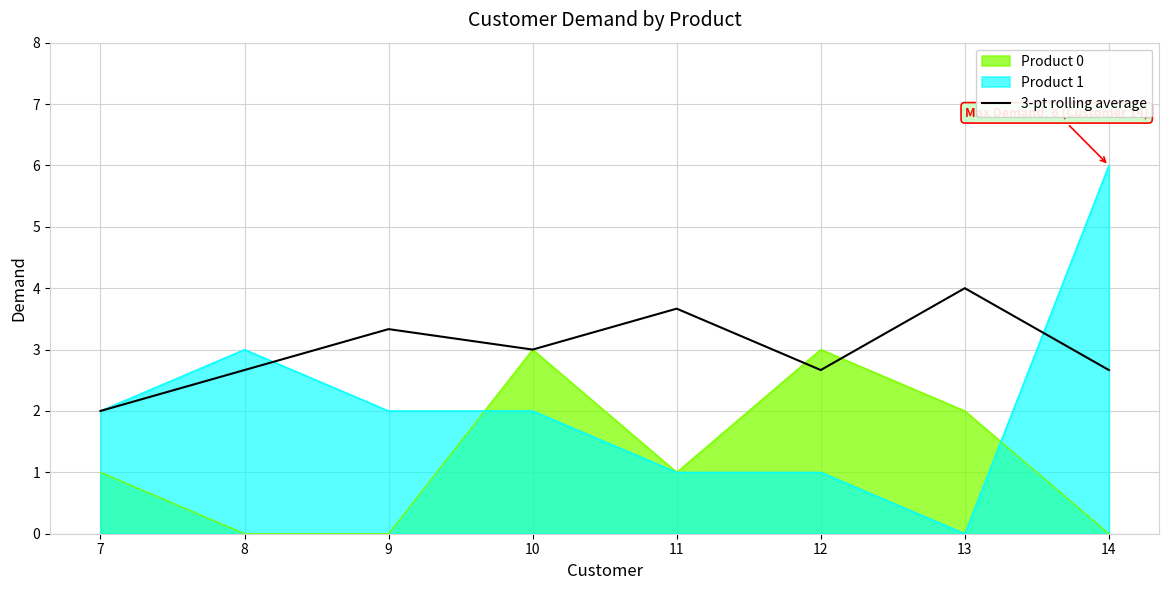

Rank the categories by value from highest to lowest.

13, 11, 9, 10, 8, 12, 14, 7